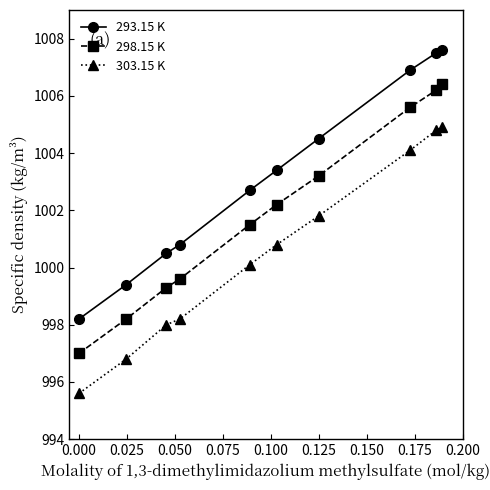

At how many categories does at least one series exceed 1004?

4